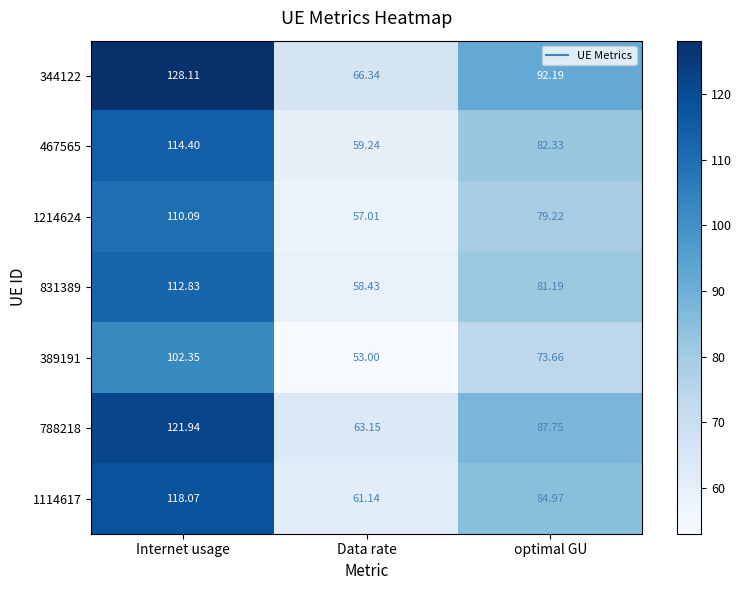

Rank the categories by 389191 value from lowest to highest.

Data rate, optimal GU, Internet usage